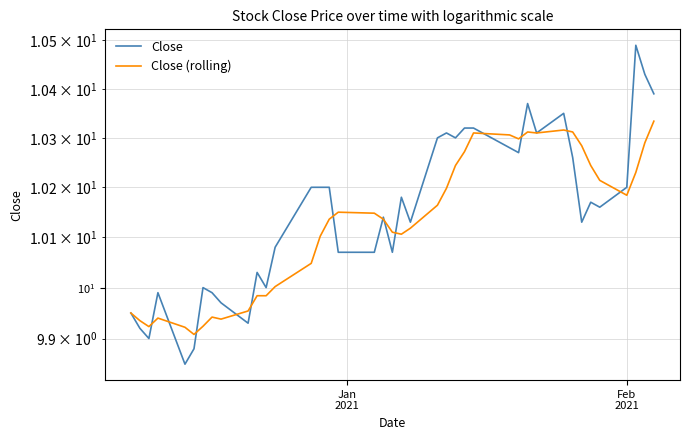

What is the maximum value for Close (rolling)?

10.3